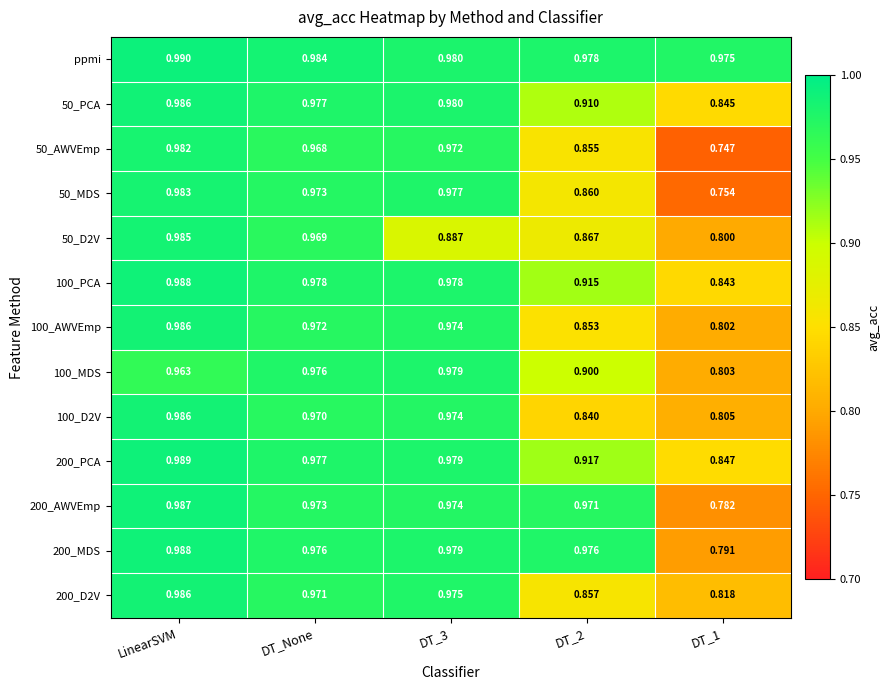

At which category is the sum across all series the highest?

LinearSVM